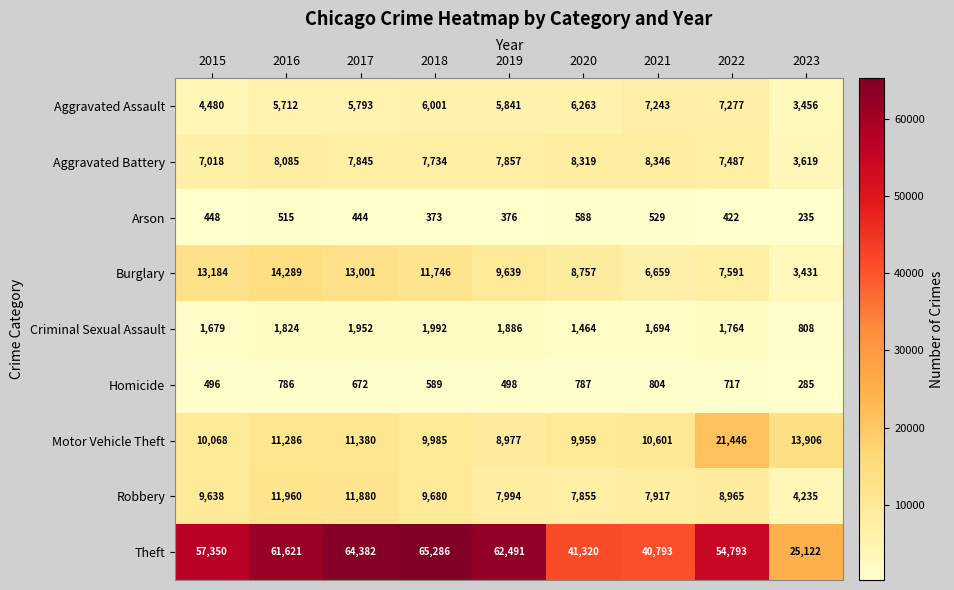

Rank the series at 2023 from lowest to highest value.

Arson, Homicide, Criminal Sexual Assault, Burglary, Aggravated Assault, Aggravated Battery, Robbery, Motor Vehicle Theft, Theft